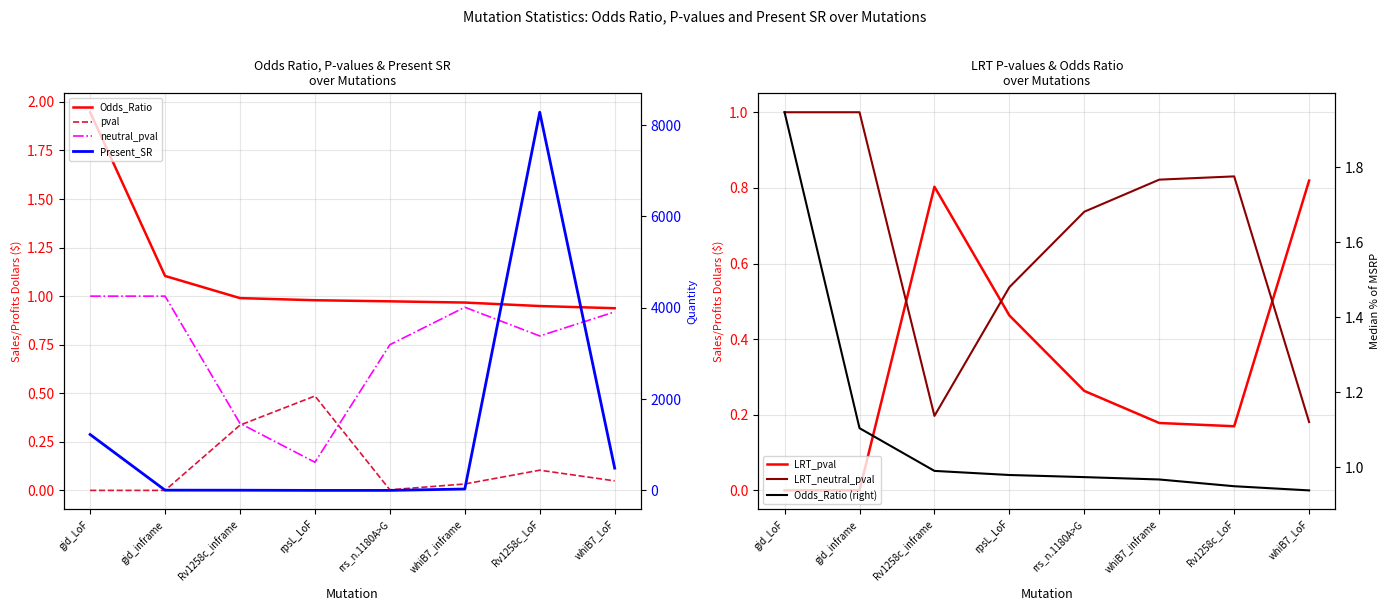

Which has a higher value, whiB7_inframe or whiB7_LoF?

whiB7_inframe